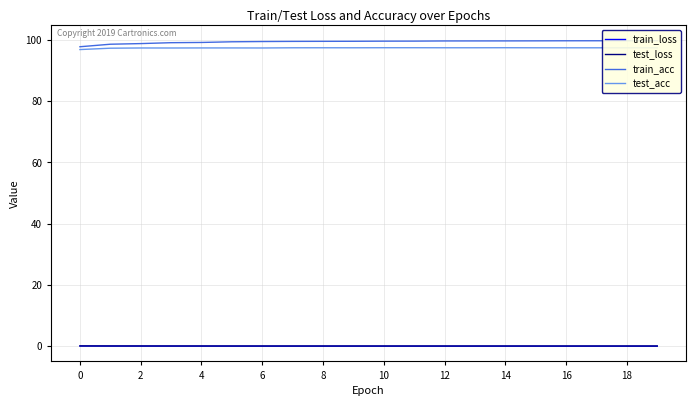

True or false: test_acc and test_loss intersect in this chart.

False